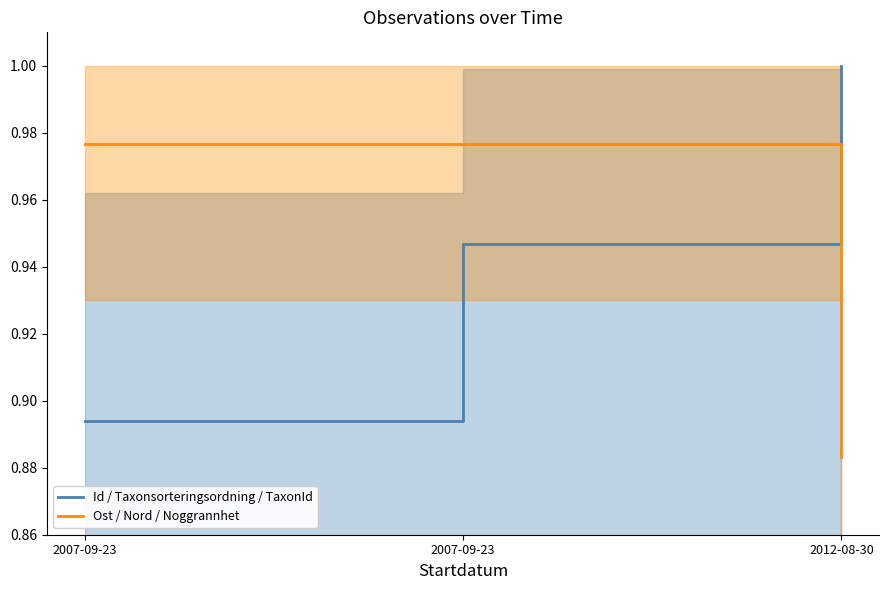

Rank the series by their maximum value, from lowest to highest.

Ost / Nord / Noggrannhet, Id / Taxonsorteringsordning / TaxonId